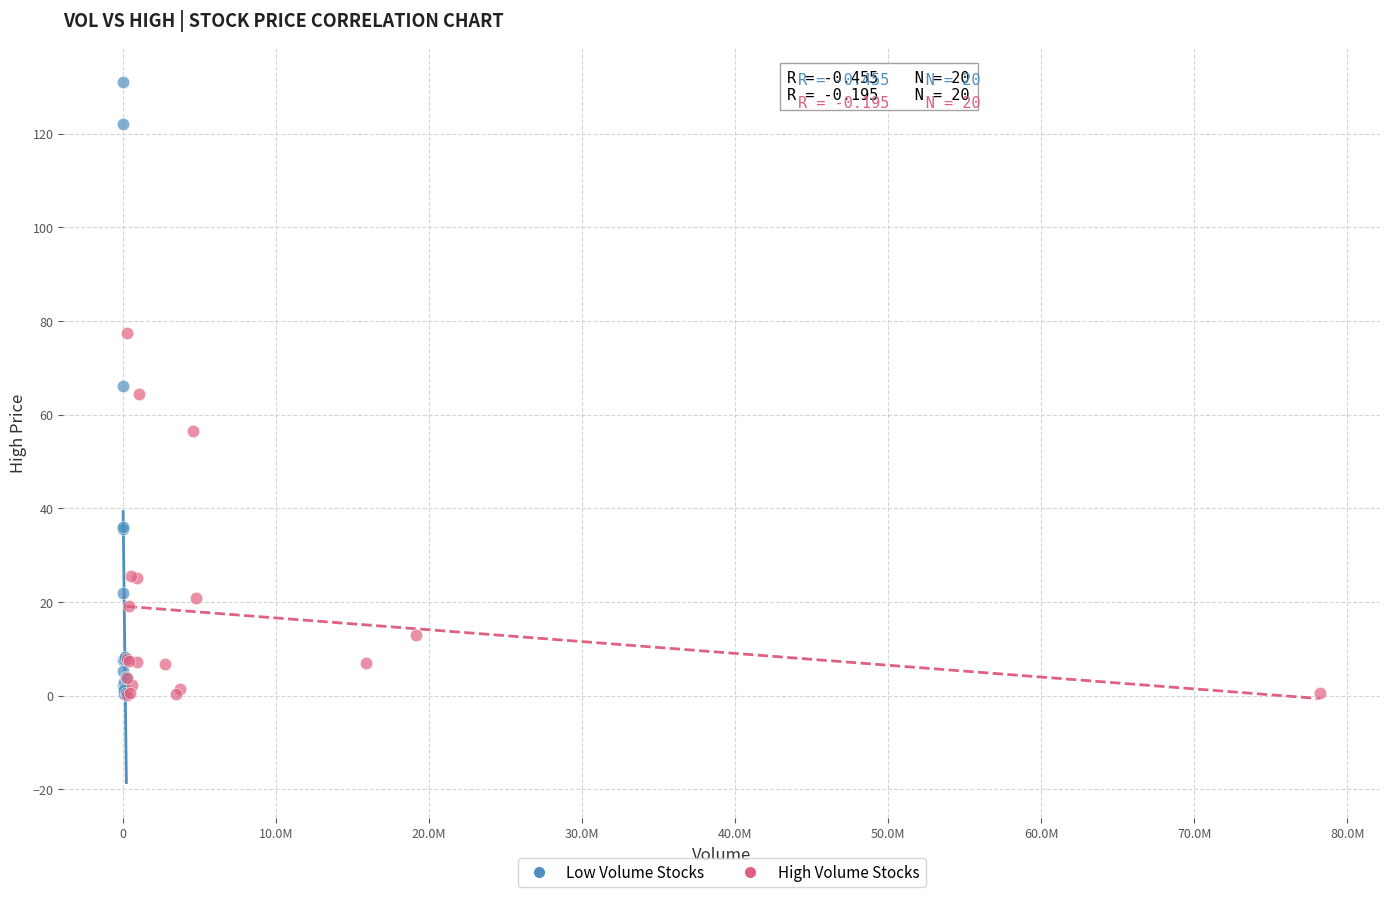

Which series has the largest Y range (max minus min)?

Low Volume Stocks